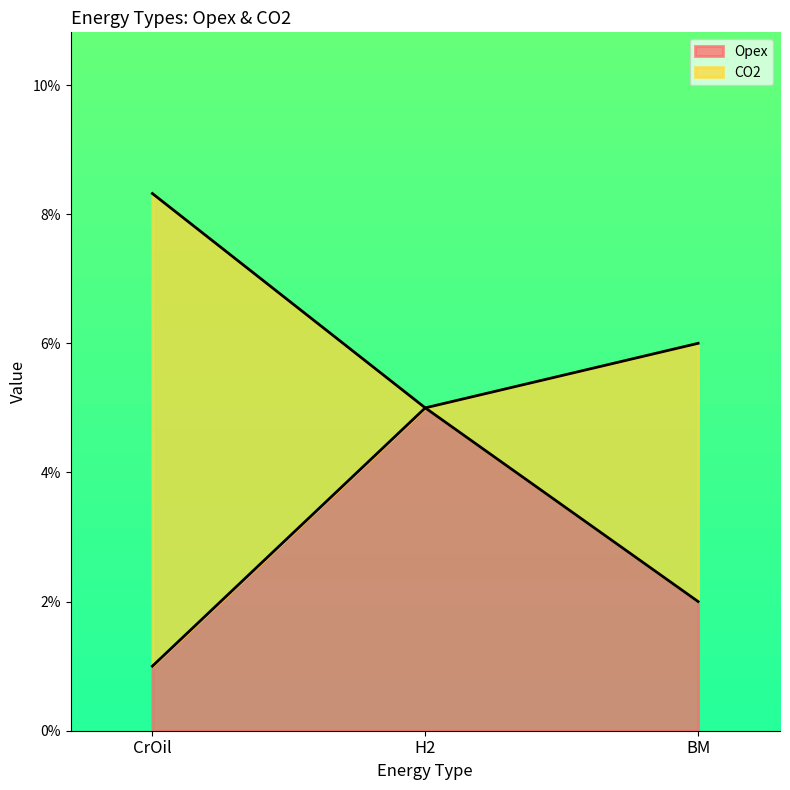

Does the chart display data point markers on the line(s)?

No